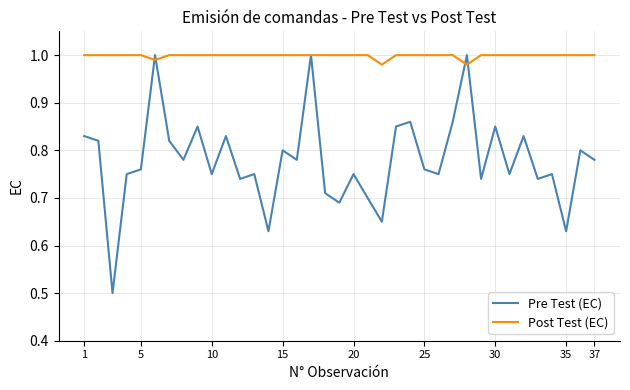

Rank the series by their average value, from highest to lowest.

Post Test (EC), Pre Test (EC)